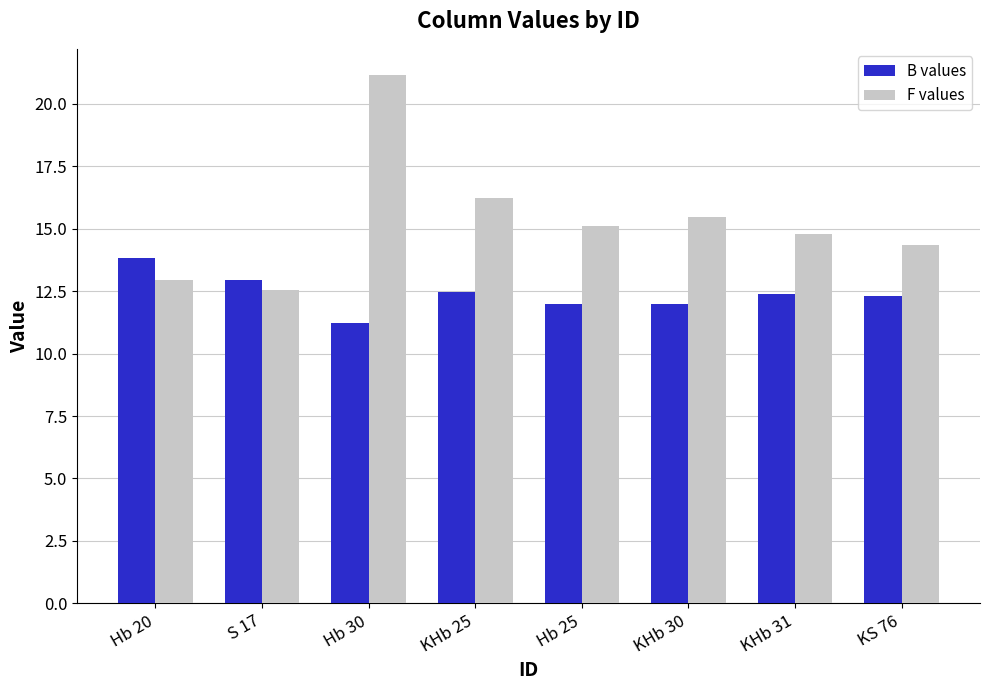

What is the sum of all B values values?

99.1